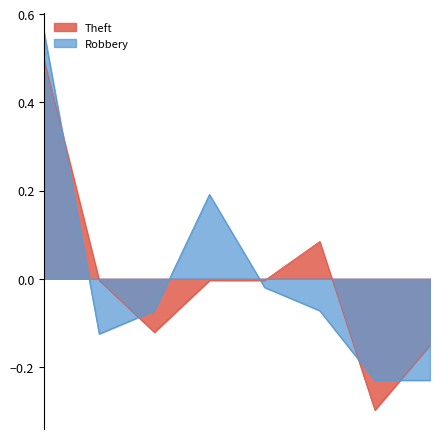

List the series in order of their peak value, lowest first.

Theft, Robbery